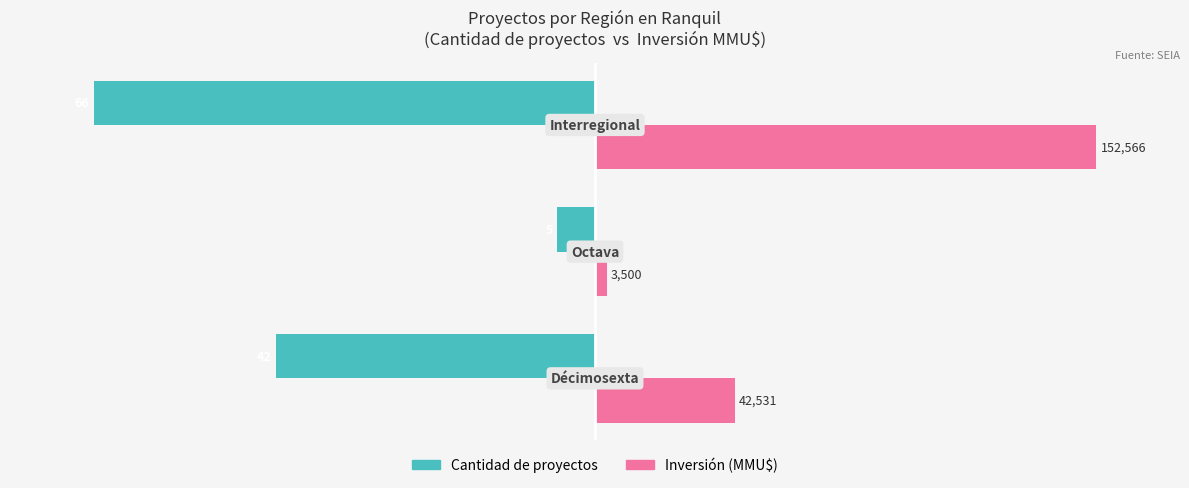

What are all the series names shown in the legend?

Cantidad de proyectos, Inversión (MMU$)